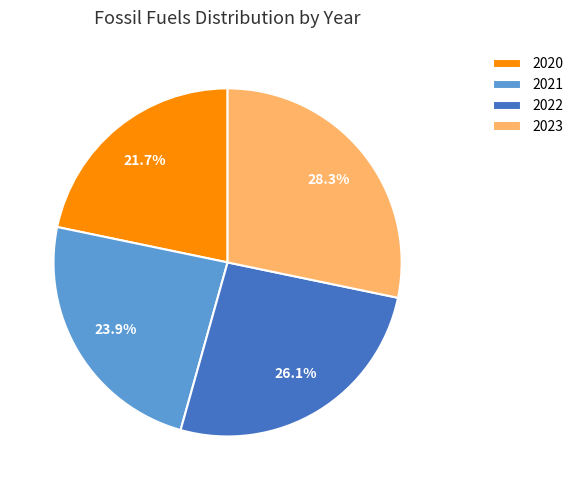

Which category has the biggest portion of the pie?

2023